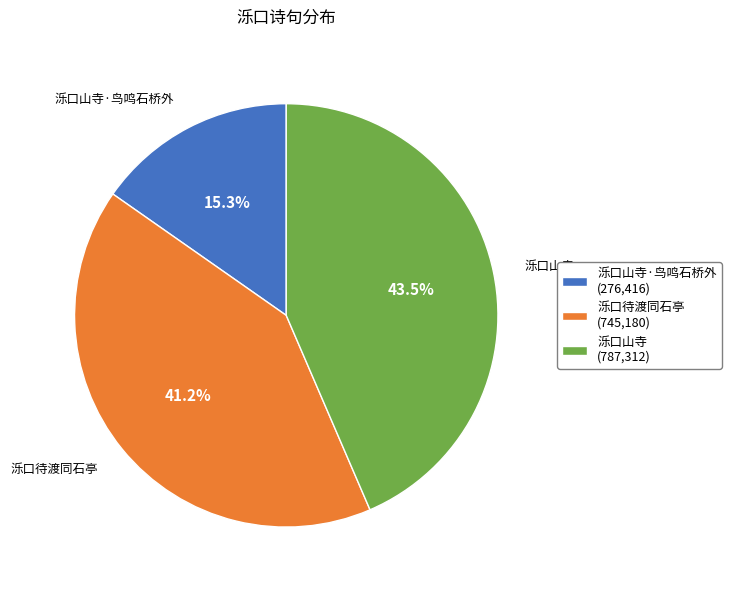

Rank the categories by value from lowest to highest.

泺口山寺·鸟鸣石桥外 (276,416), 泺口待渡同石亭 (745,180), 泺口山寺 (787,312)